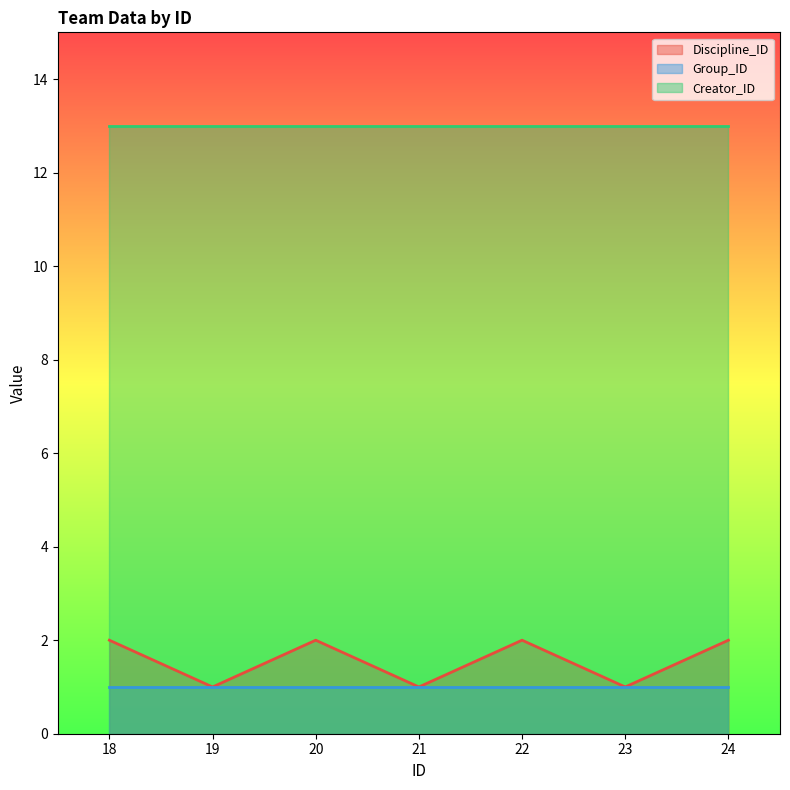

What is the average value of the Creator_ID series?

13